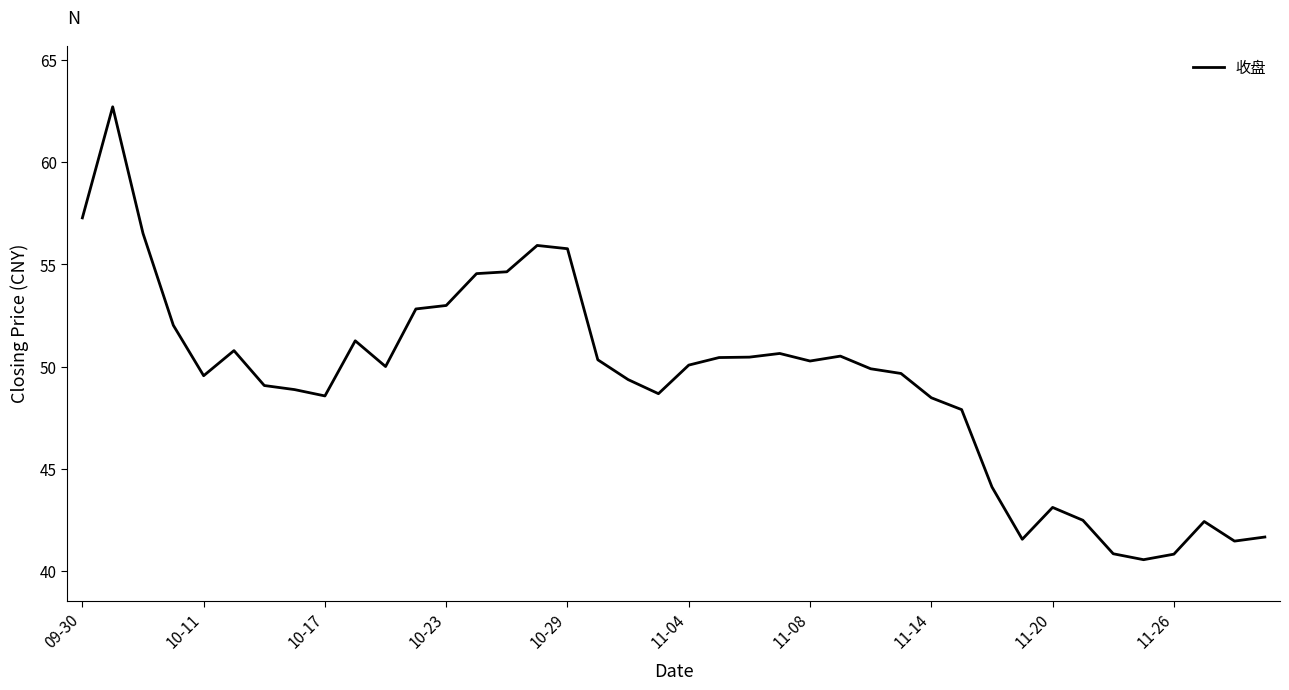

What is the maximum value shown in the chart?

62.7